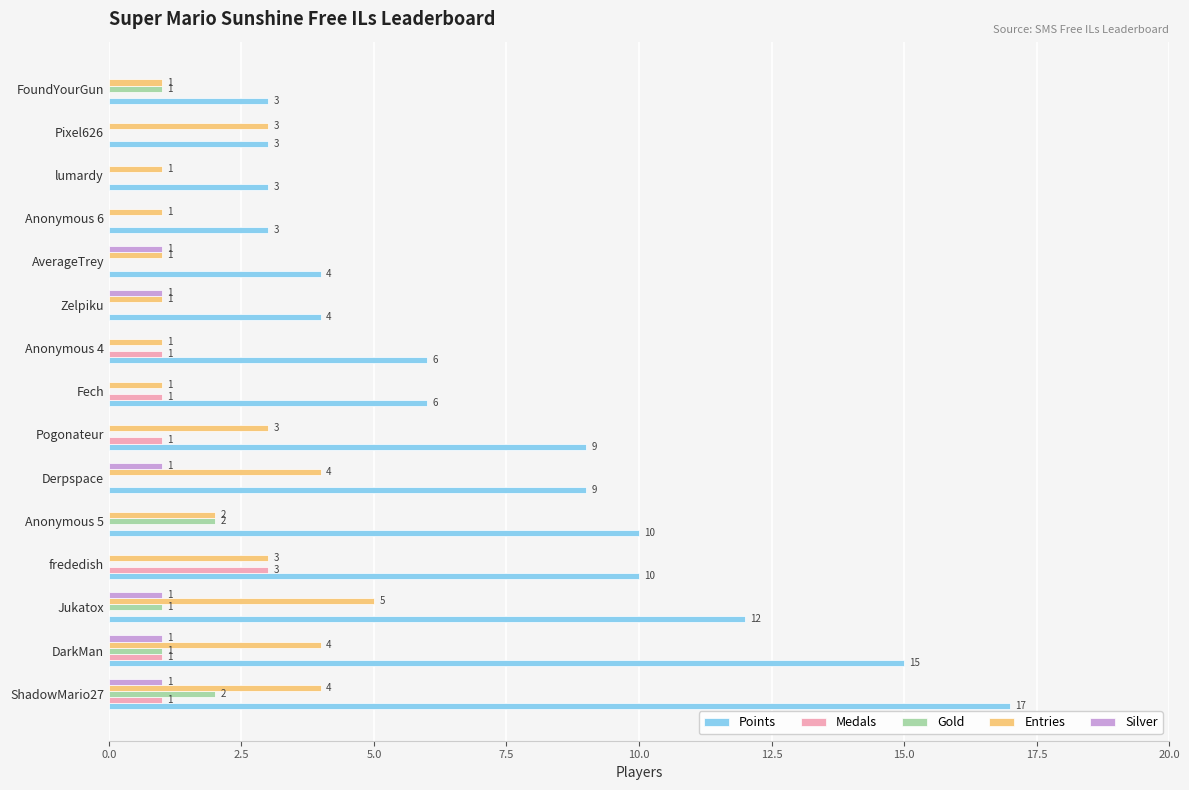

Which series changed the most between Pixel626 and FoundYourGun?

Entries